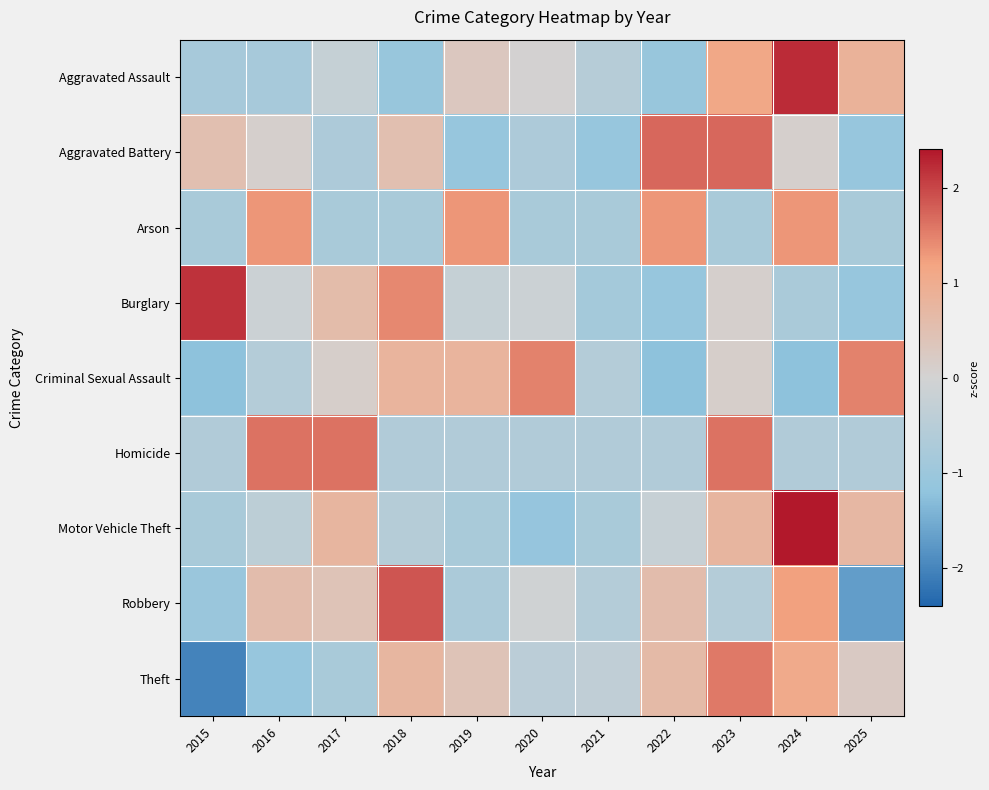

What is the maximum value shown in the chart?

2.4